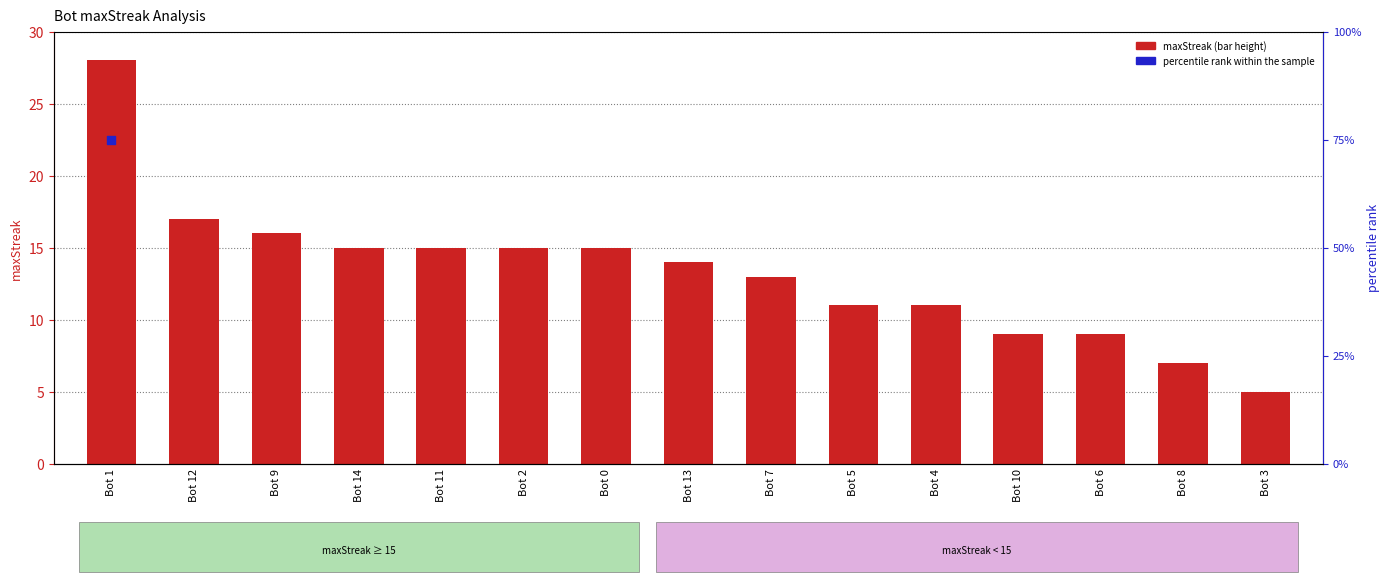

Between Bot 11 and Bot 4, which is larger?

Bot 11